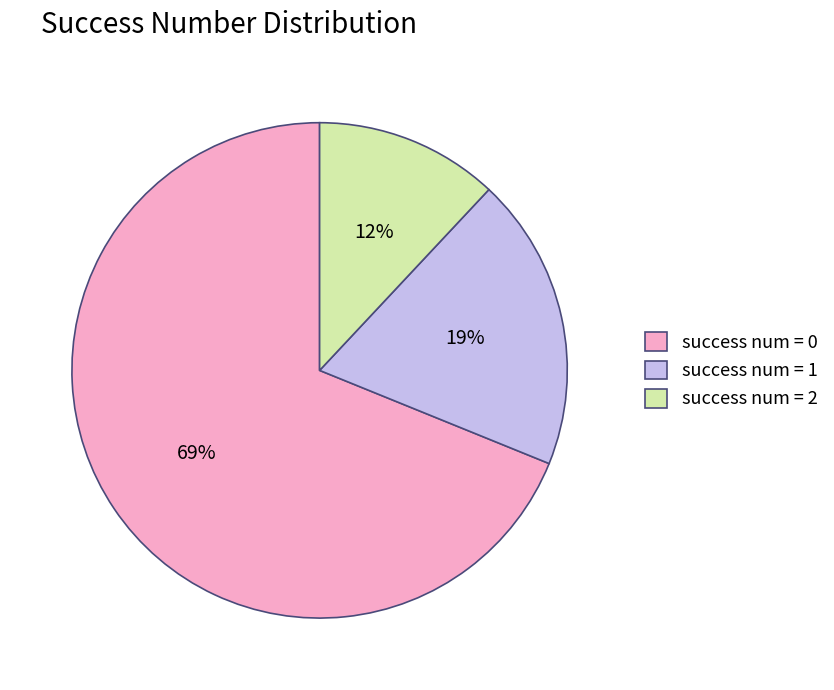

Is it true that success num = 1 is 19% of the pie?

True